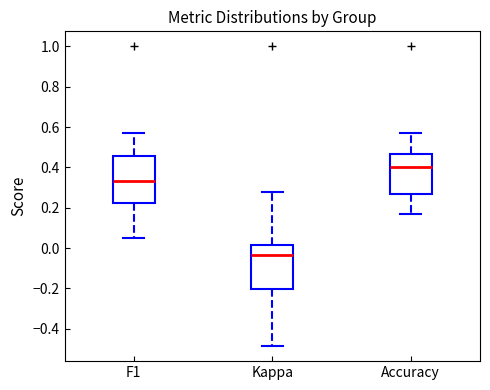

Reading left to right, read every box against the y-axis: the position of its median line, the range the box covers, and the ends of its whiskers. The values are not printed on the chart, so give them approximately, as read against the axis.

F1: median 0.34, box 0.22 to 0.46, whiskers 0.04 to 0.58
Kappa: median -0.04, box -0.20 to 0.02, whiskers -0.48 to 0.28
Accuracy: median 0.40, box 0.26 to 0.46, whiskers 0.16 to 0.58